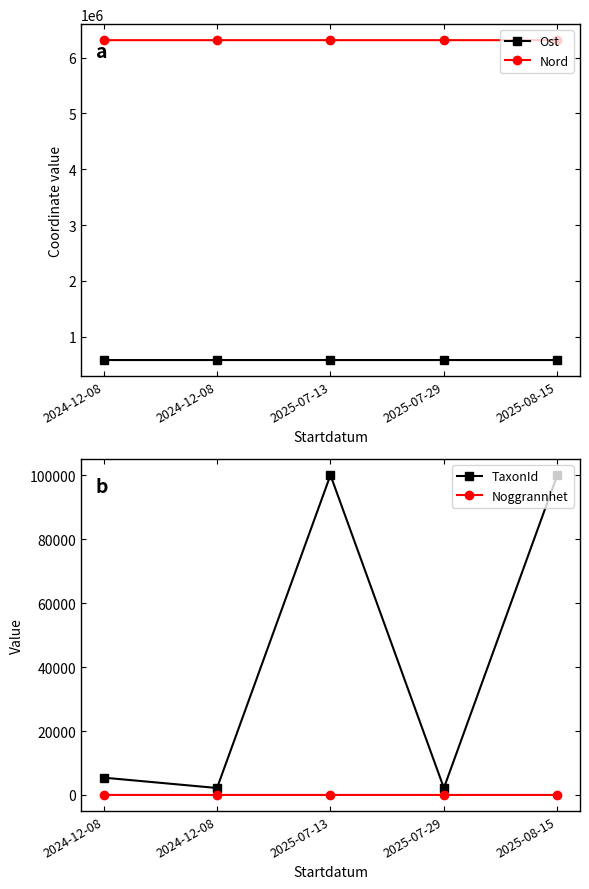

At which label is Nord closest to 6314317?

2024-12-08